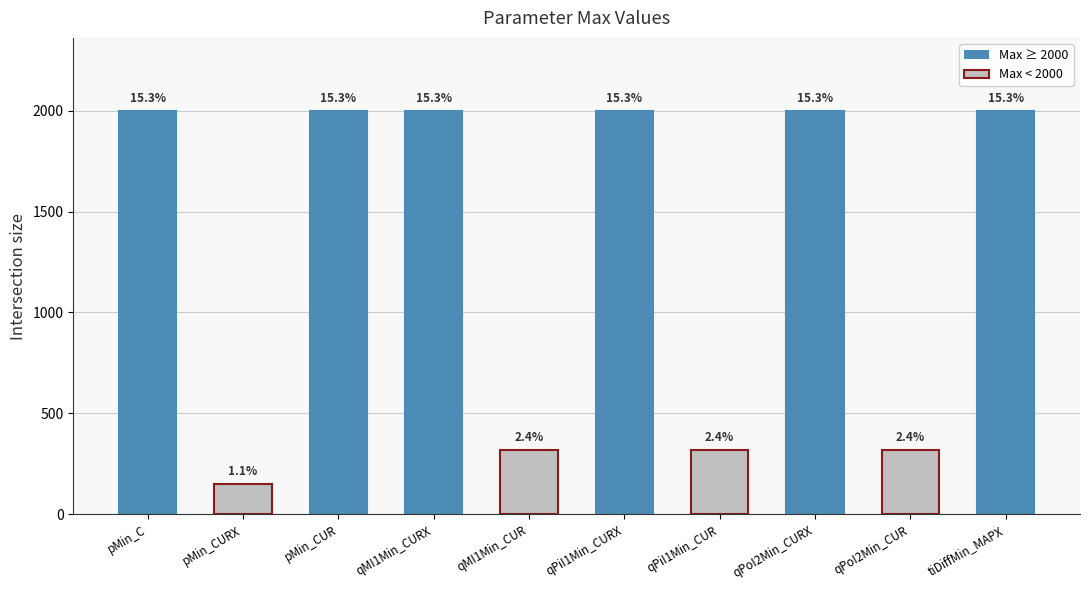

What is the greatest value displayed?

2000